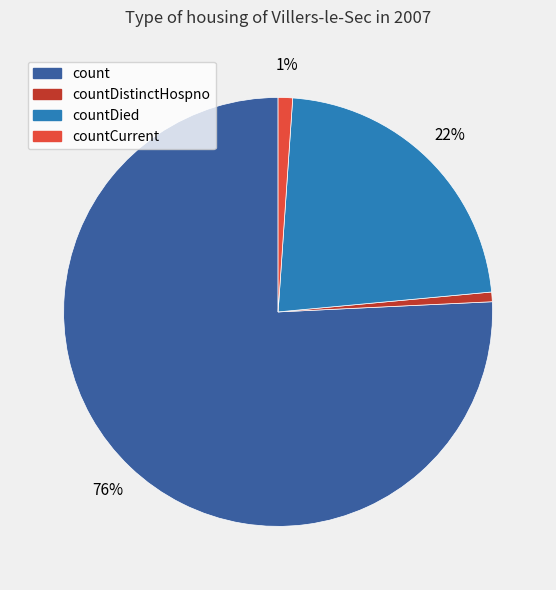

Does any single category account for the majority?

Yes